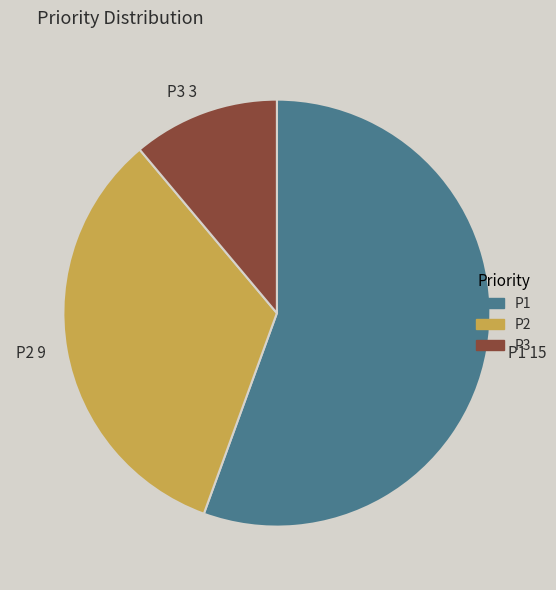

Which category has the smallest portion of the pie?

P3